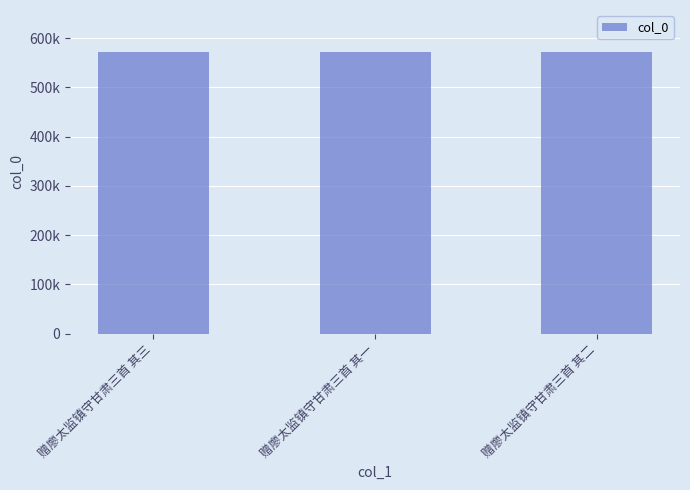

Are the bars horizontal?

No